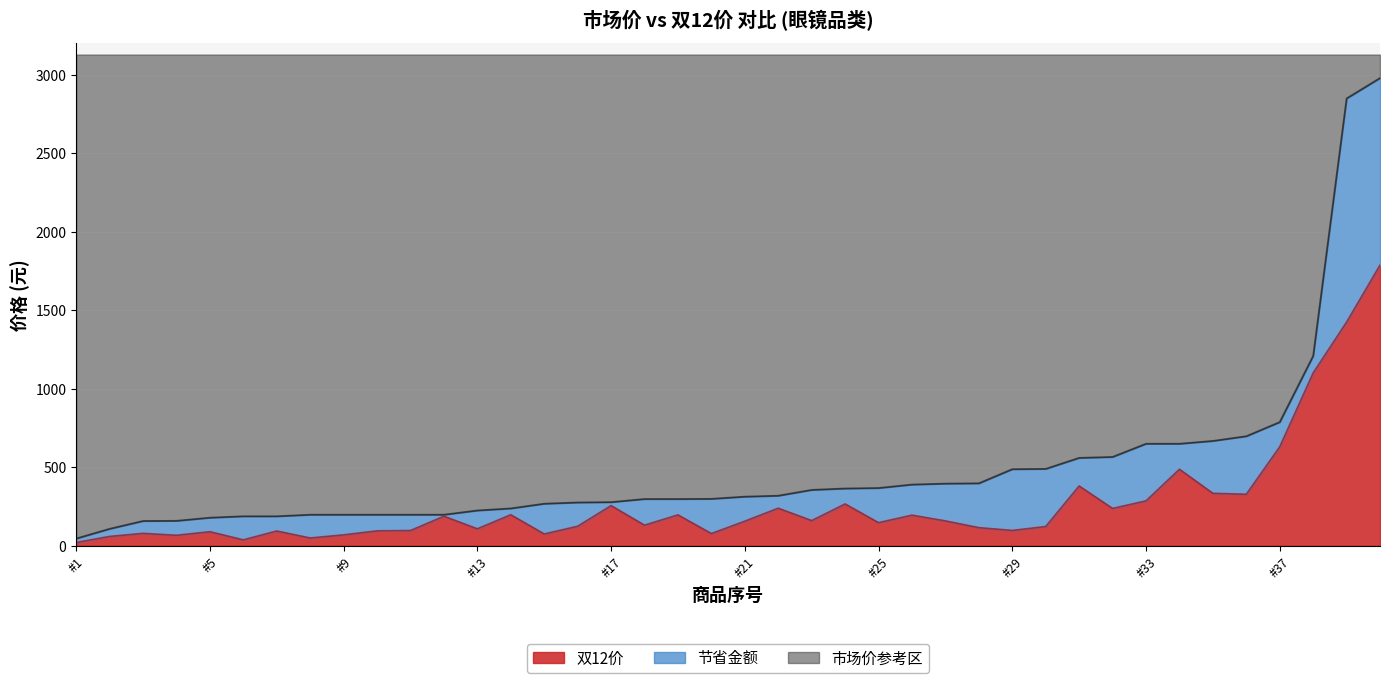

True or false: 双12价 and 市场价 cross at least once.

False